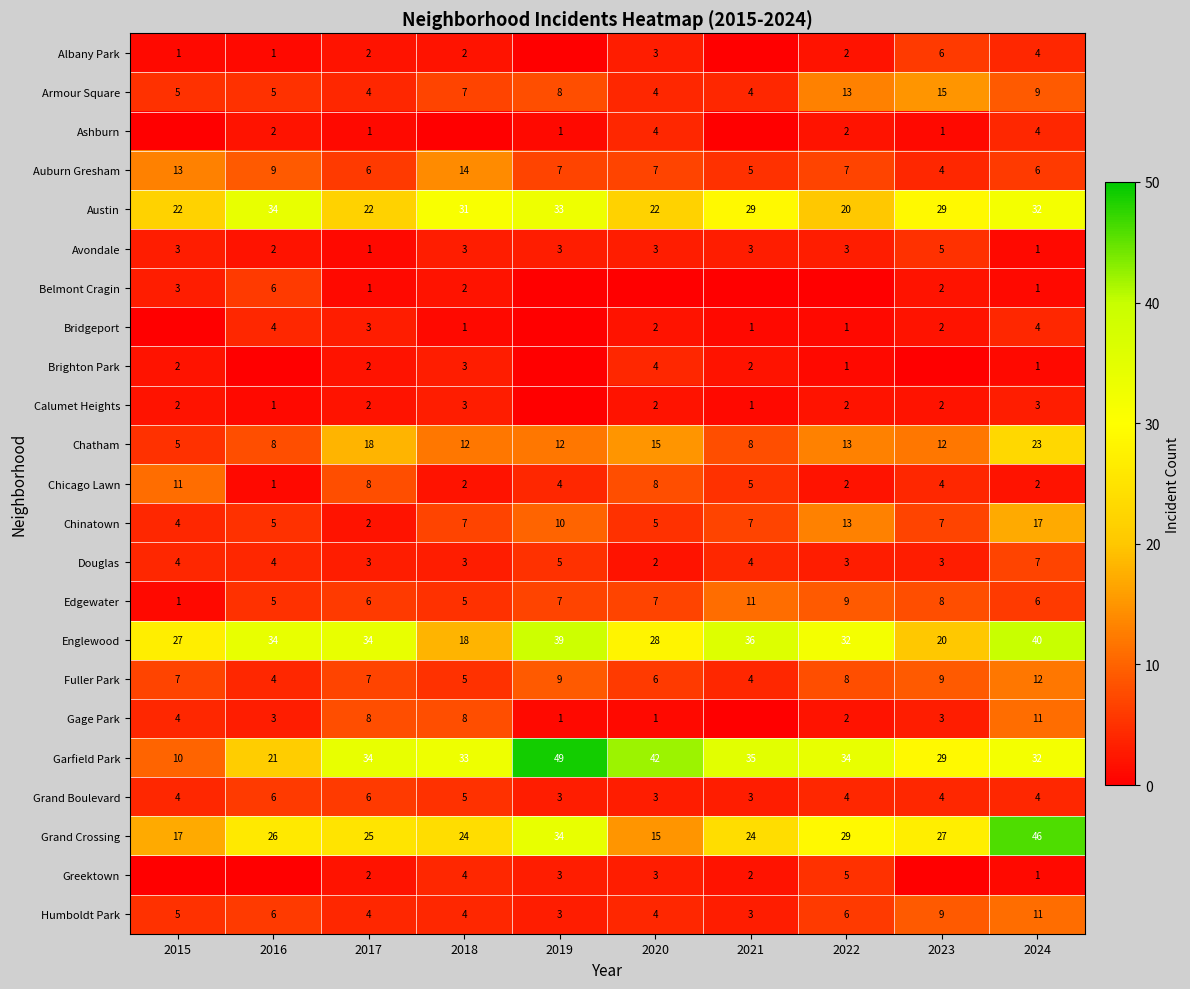

Between 2024 and 2017, which is larger?

2024